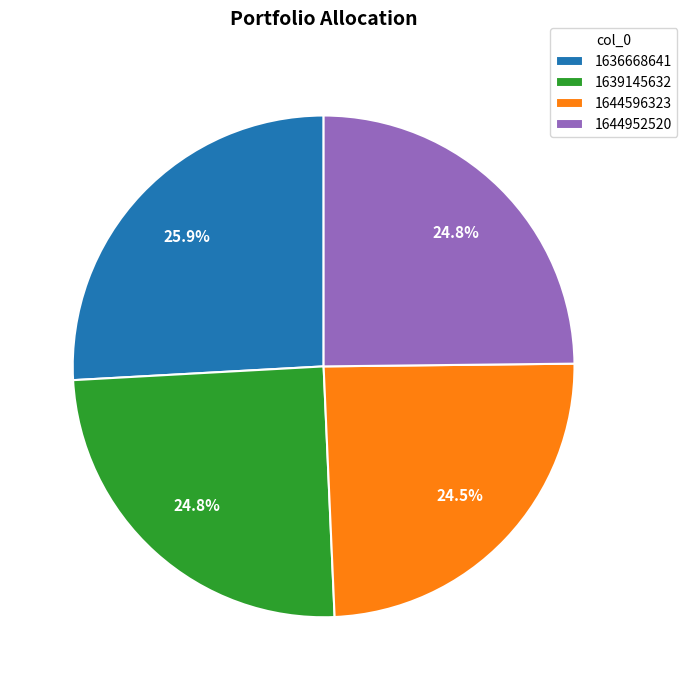

What is the ratio of the value at 1639145632 to the value at 1644952520?

1.0